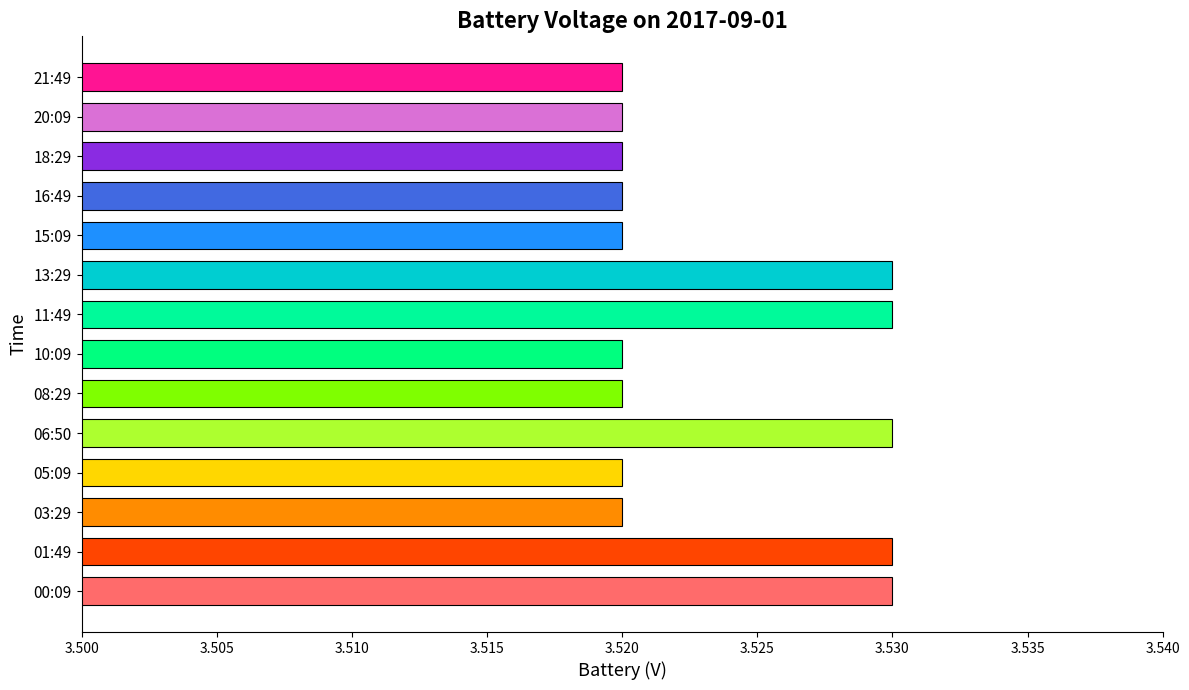

How many values are between 3 and 4?

14